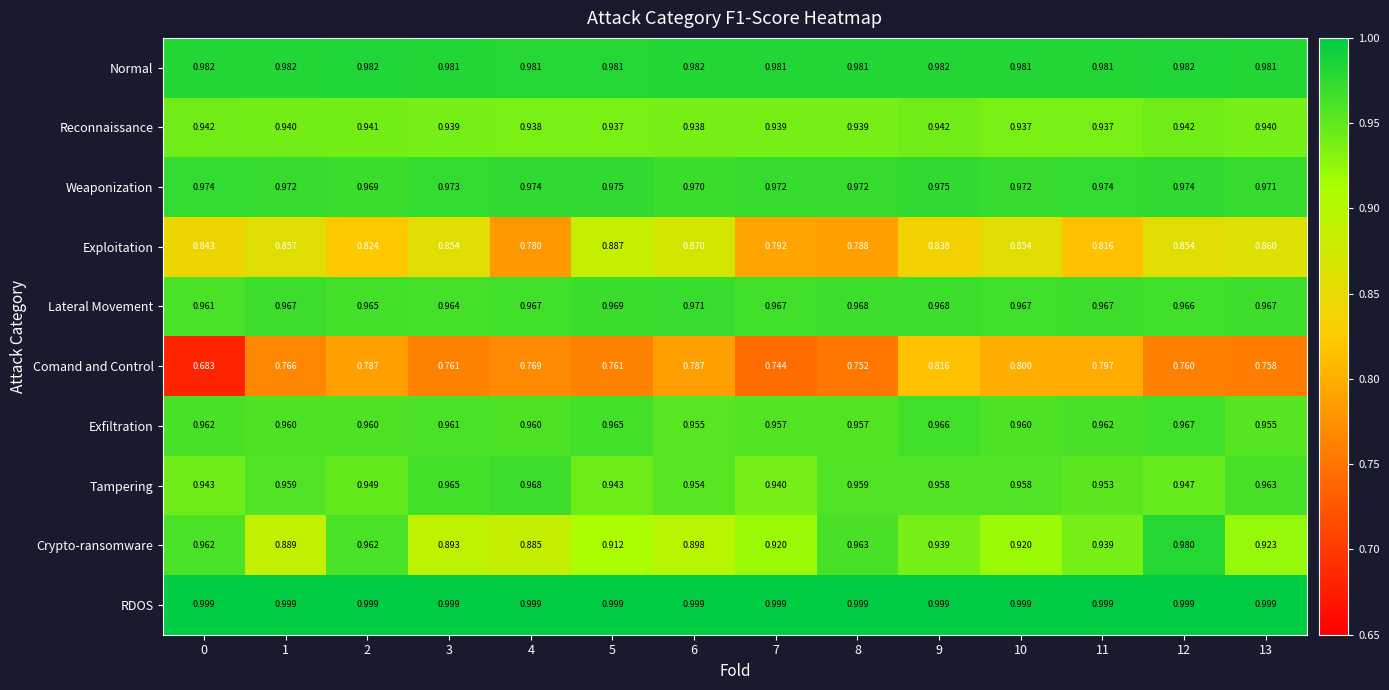

At 9, list the series in order from smallest to largest.

Comand and Control, Exploitation, Crypto-ransomware, Reconnaissance, Tampering, Exfiltration, Lateral Movement, Weaponization, Normal, RDOS